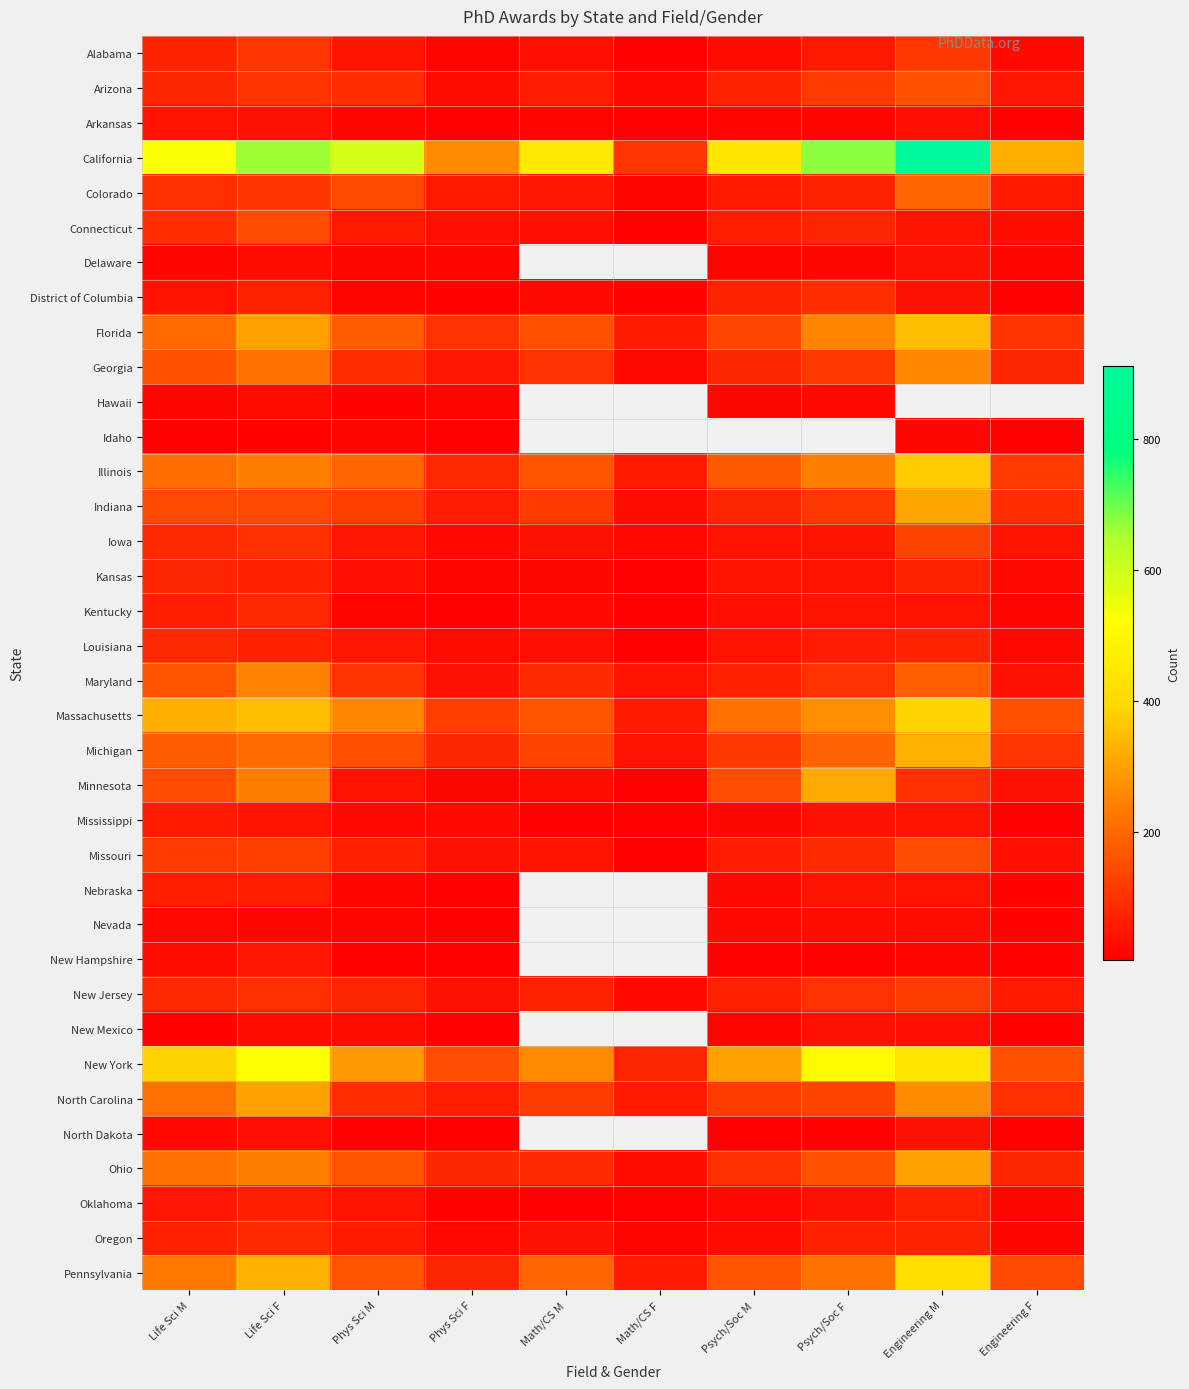

What is the minimum value shown in the chart?

5.0